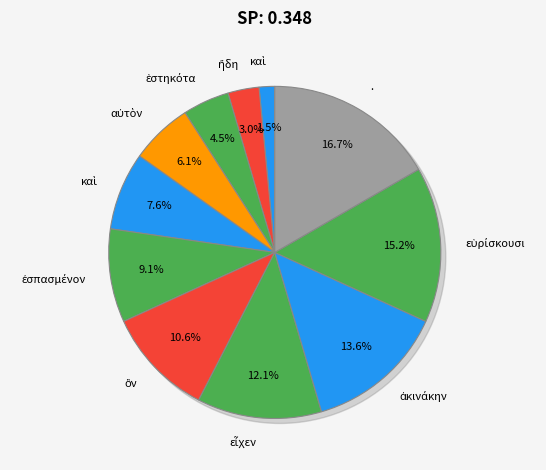

The ἐσπασμένον slice represents 9% of the pie. True or false?

True